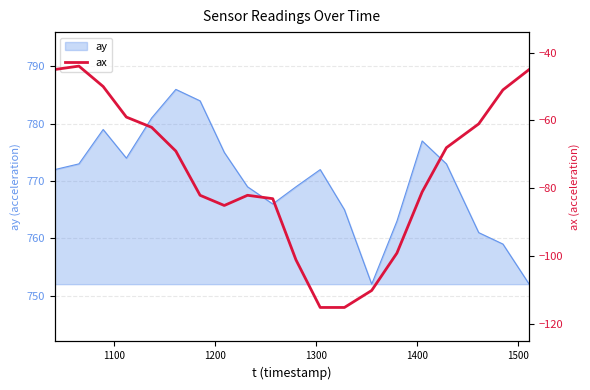

What is the lowest value of the ay series?

752